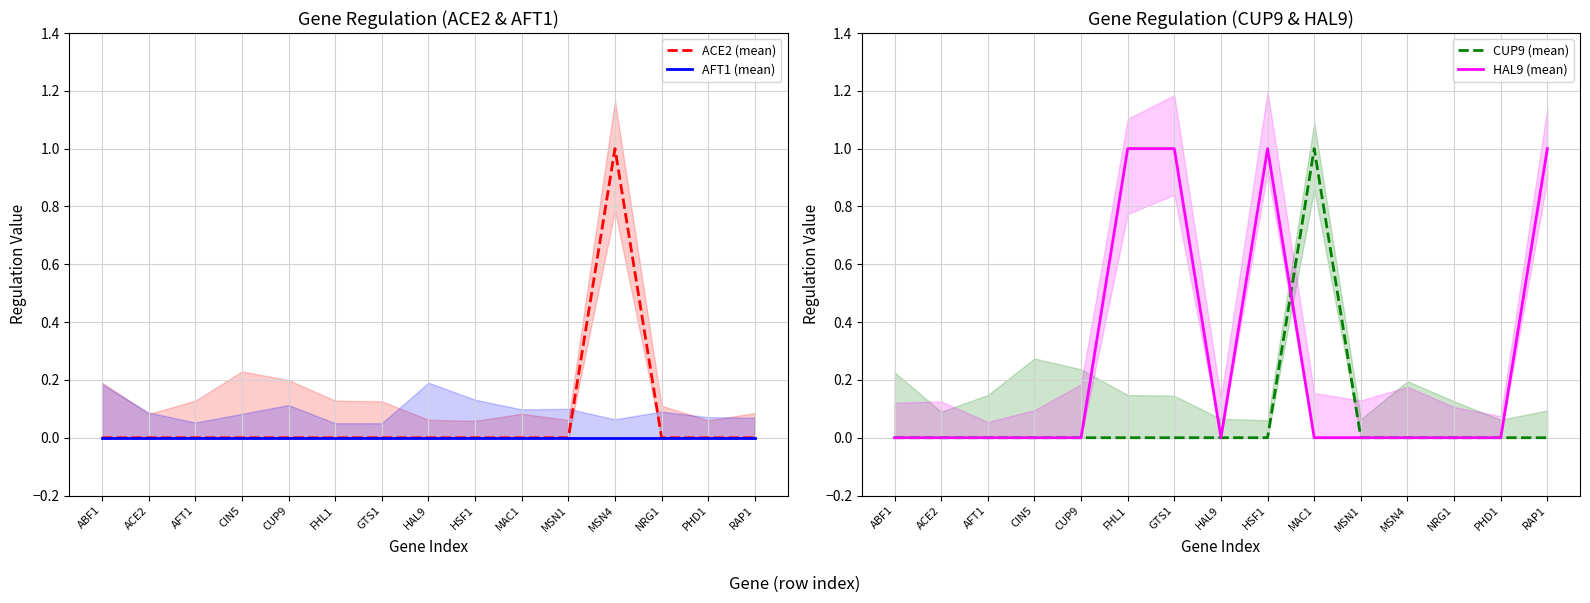

List the series in order of their peak value, highest first.

ACE2 (mean), CUP9 (mean), HAL9 (mean), AFT1 (mean)